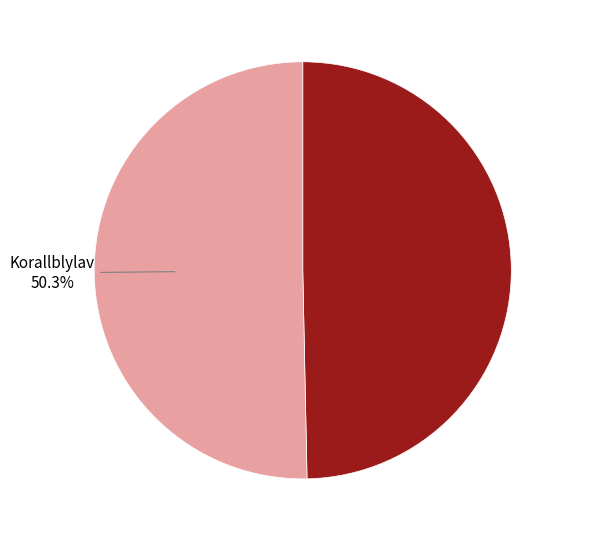

How many slices are in this pie chart?

2